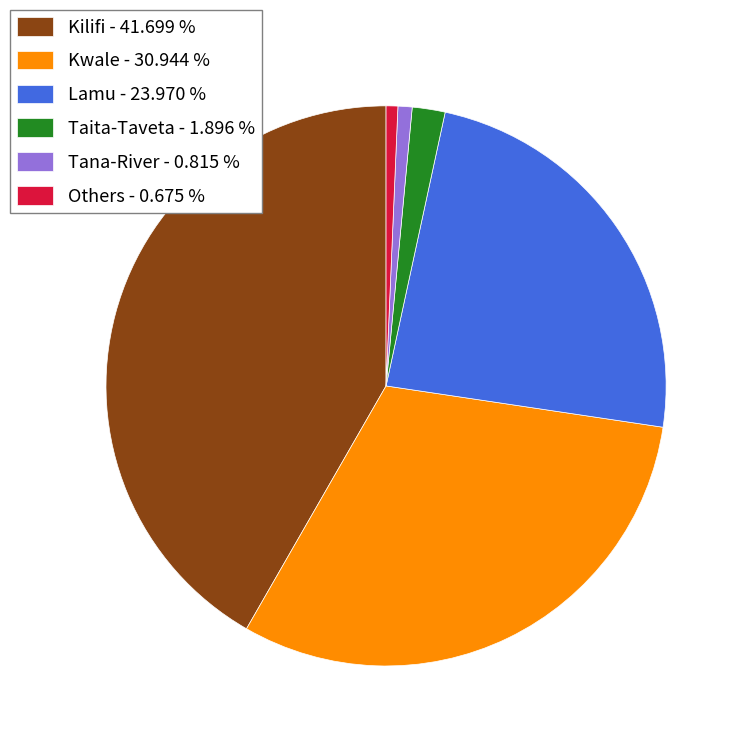

Between Lamu - 23.970 % and Taita-Taveta - 1.896 %, which is larger?

Lamu - 23.970 %